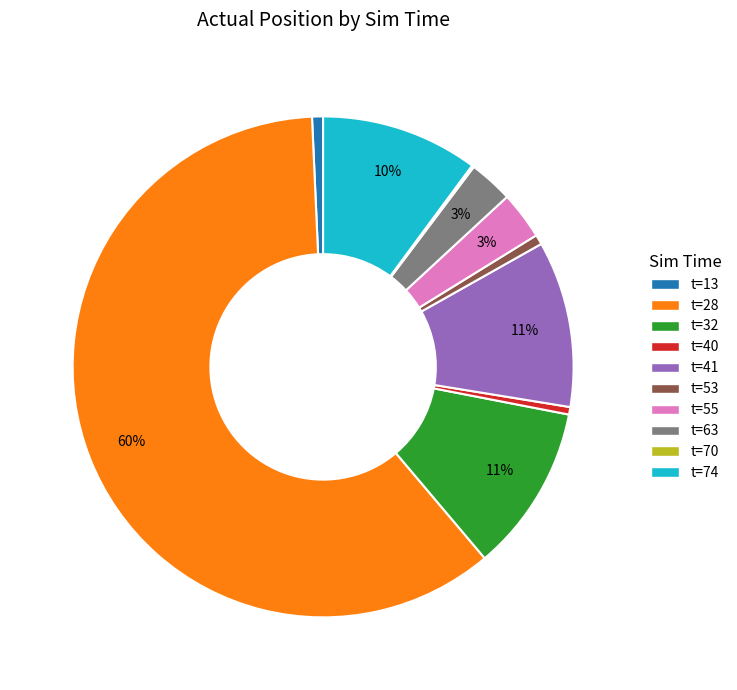

To the nearest percent, what portion does t=41 represent?

11%